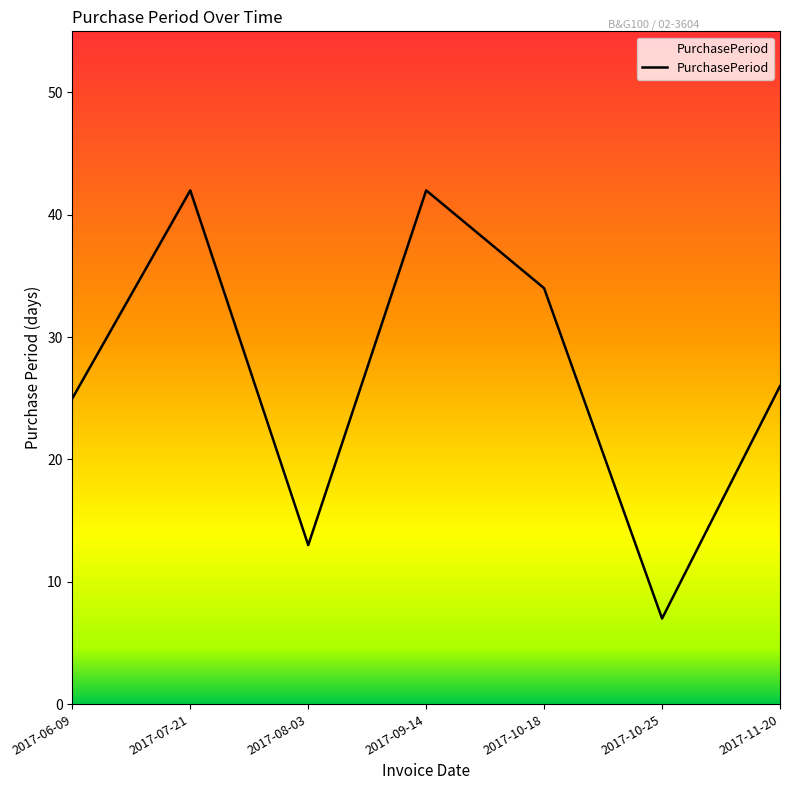

What is the sum of the values at 2017-10-25 and 2017-09-14?

49